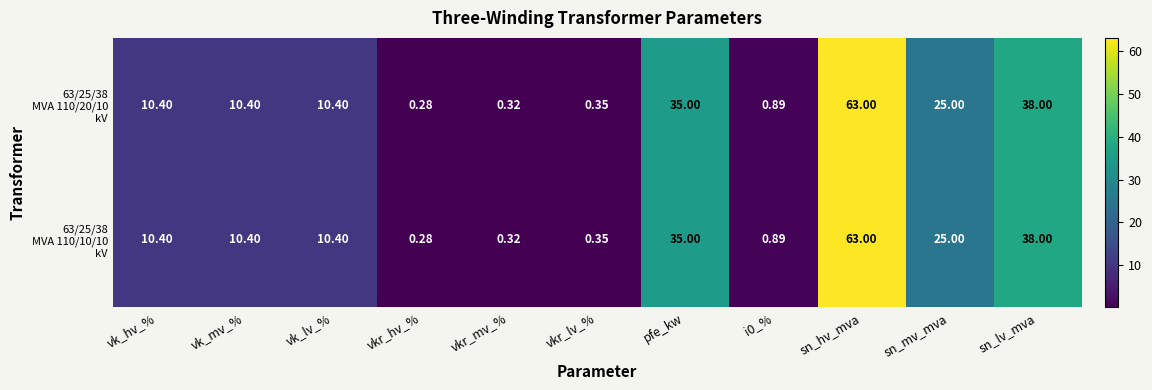

At which category is the sum across all series the highest?

sn_hv_mva